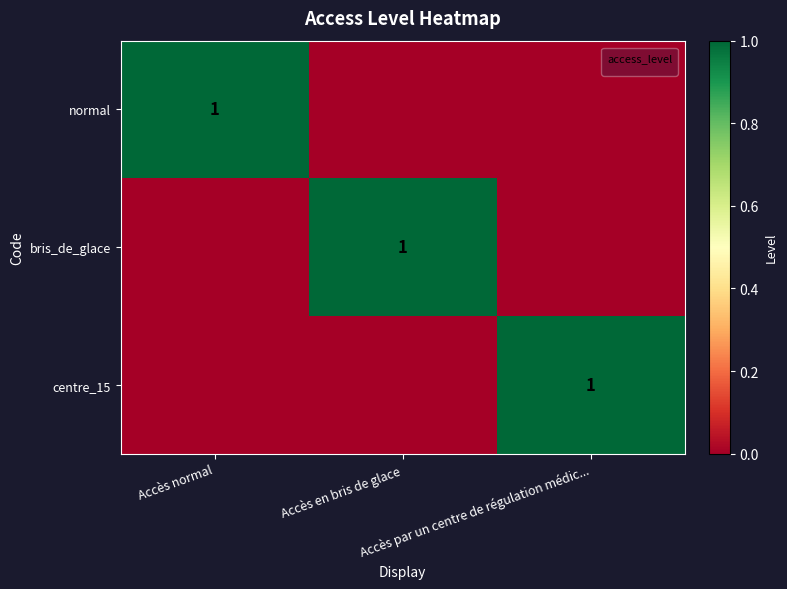

How many distinct data groups are displayed?

3